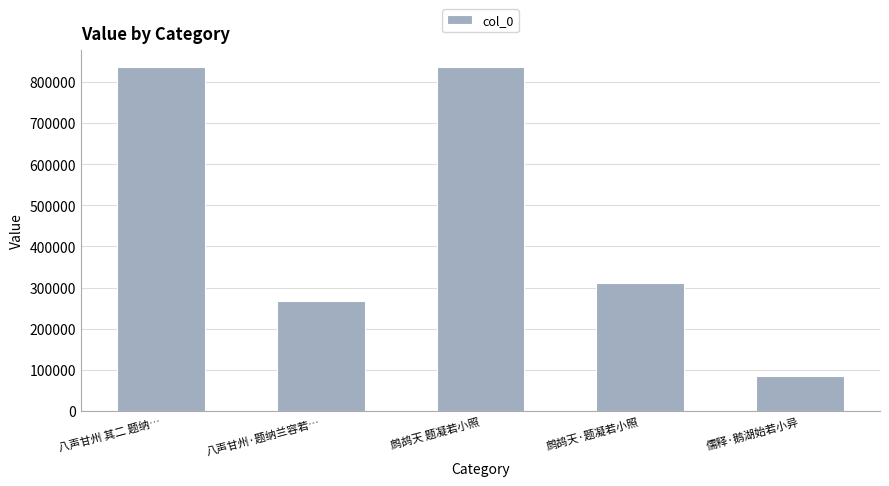

The chart shows a value of 209890 at 鹧鸪天·题凝若小照. True or false?

False